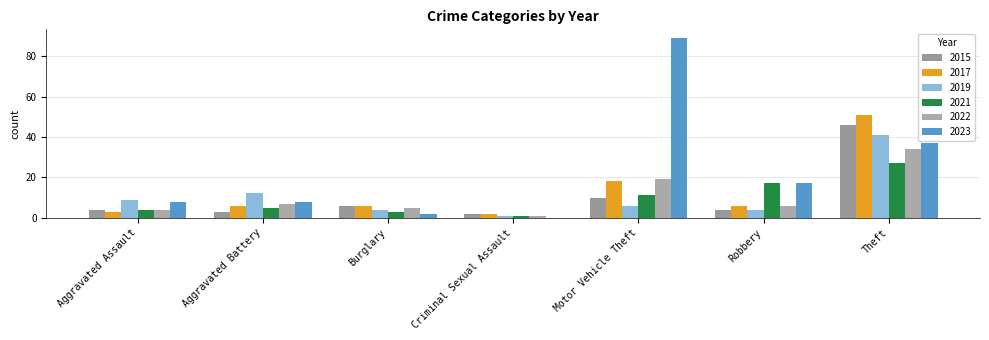

What are all the series names shown in the legend?

2015, 2017, 2019, 2021, 2022, 2023